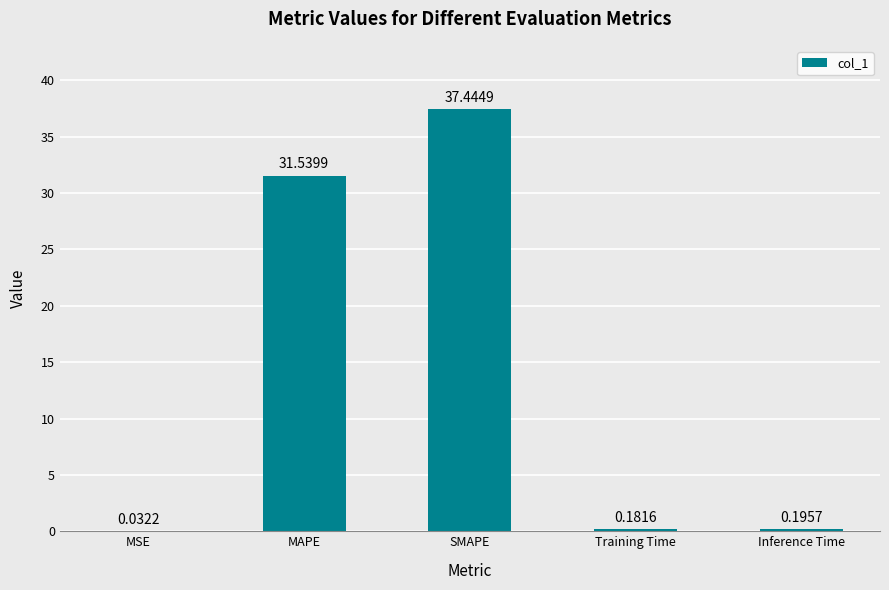

At which label is the value closest to 18?

MAPE